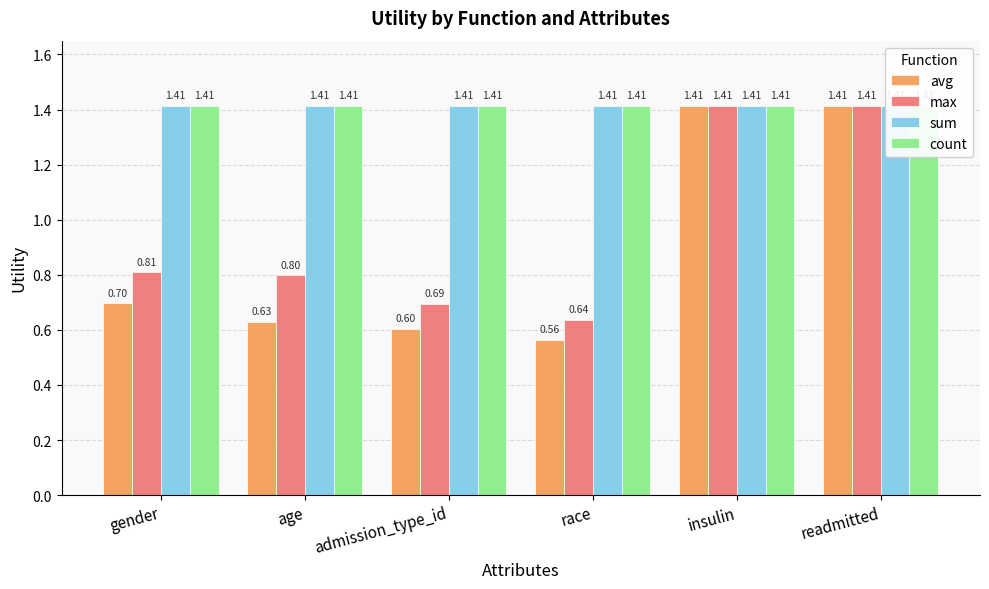

Reading right to left, transcribe all the data shown in this chart.

avg: 1.4	1.4	0.6	0.6	0.6	0.7
max: 1.4	1.4	0.6	0.7	0.8	0.8
sum: 1.4	1.4	1.4	1.4	1.4	1.4
count: 1.4	1.4	1.4	1.4	1.4	1.4